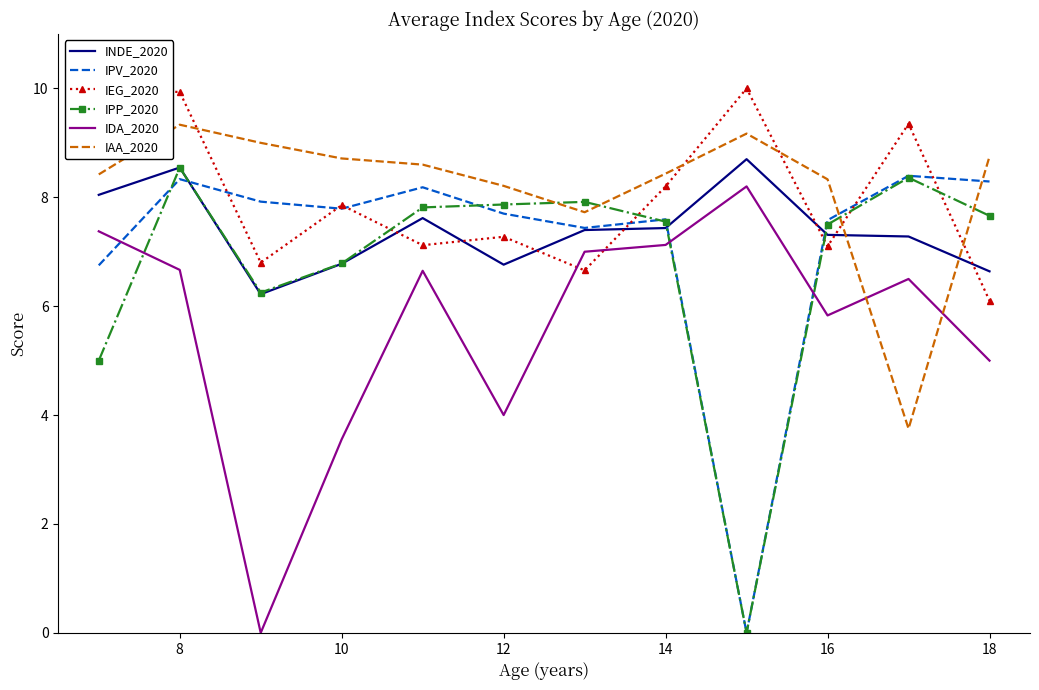

Is it true that IDA_2020 equals 14.1 at 8?

False